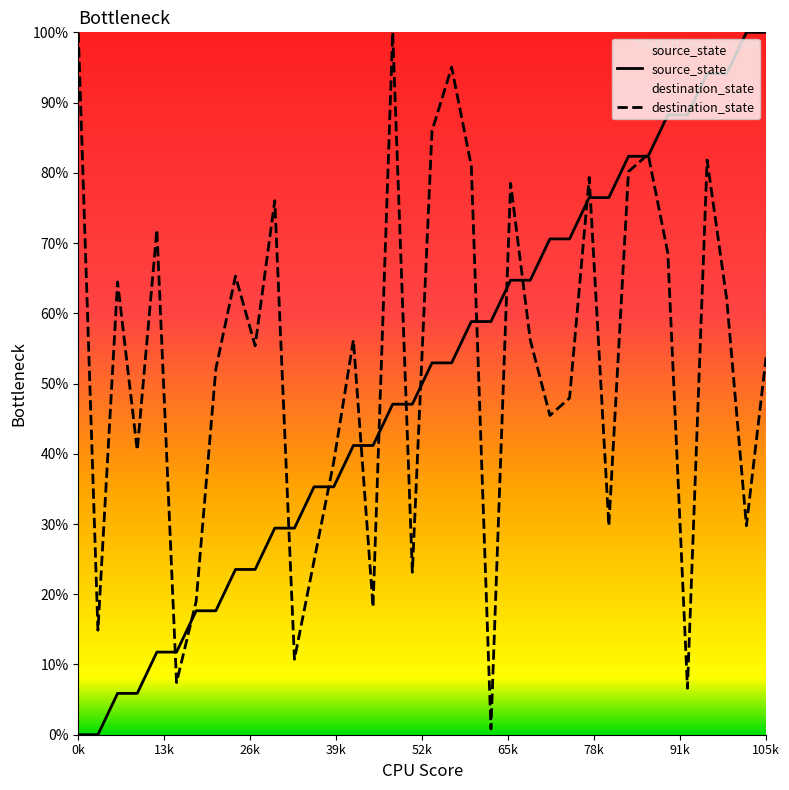

Which series changed the most between 0k and 32?

source_state